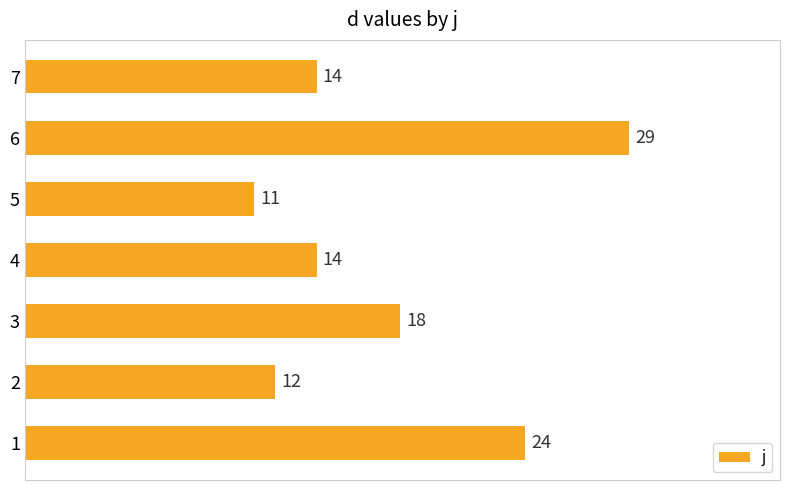

How many bars are there in total?

7